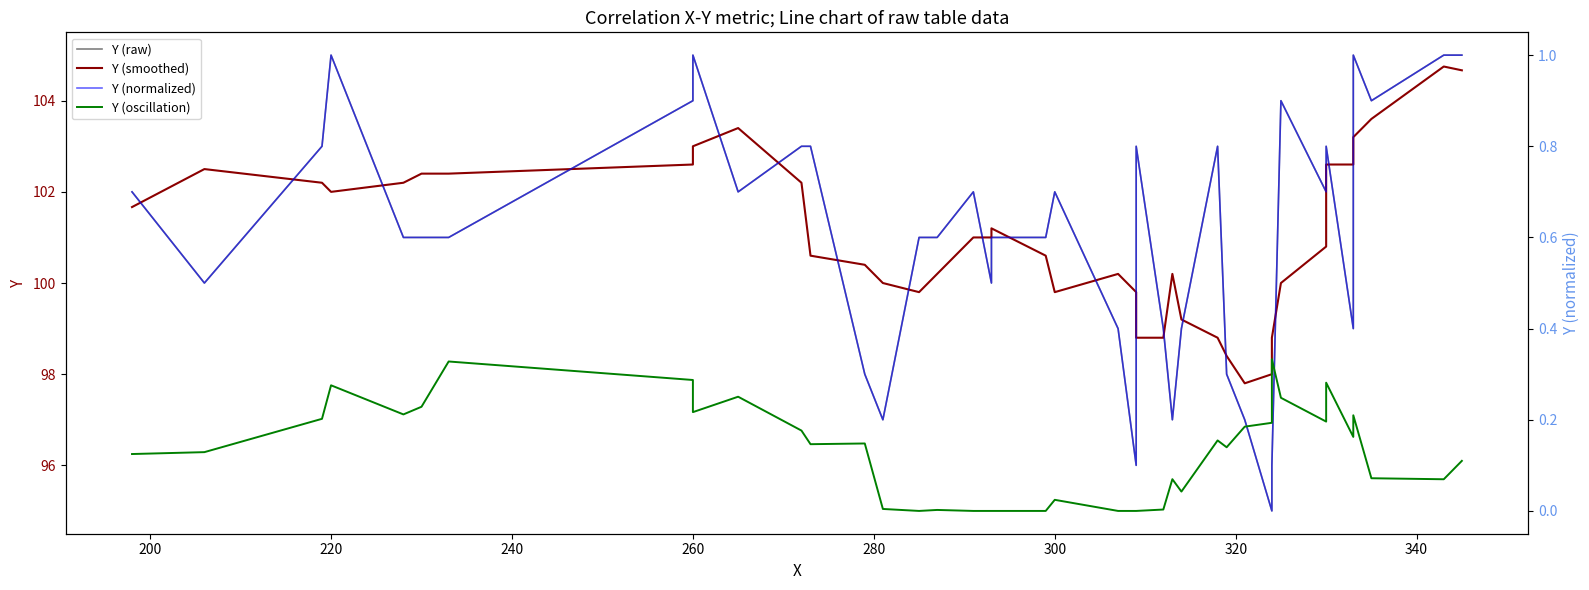

Reading left to right, list all the values displayed in this chart.

Y (raw): 102.0	100.0	103.0	105.0	101.0	101.0	101.0	104.0	105.0	102.0	103.0	103.0	98.0	97.0	101.0	101.0	102.0	100.0	101.0	101.0	102.0	99.0	96.0	103.0	99.0	97.0	99.0	103.0	98.0	97.0	95.0	96.0	104.0	102.0	103.0	99.0	105.0	104.0	105.0	105.0
Y (smoothed): 101.7	102.5	102.2	102.0	102.2	102.4	102.4	102.6	103.0	103.4	102.2	100.6	100.4	100.0	99.8	100.2	101.0	101.0	101.2	100.6	99.8	100.2	99.8	98.8	98.8	100.2	99.2	98.8	98.4	97.8	98.0	98.8	100.0	100.8	102.6	102.6	103.2	103.6	104.8	104.7
Y (normalized): 0.7	0.5	0.8	1.0	0.6	0.6	0.6	0.9	1.0	0.7	0.8	0.8	0.3	0.2	0.6	0.6	0.7	0.5	0.6	0.6	0.7	0.4	0.1	0.8	0.4	0.2	0.4	0.8	0.3	0.2	0.0	0.1	0.9	0.7	0.8	0.4	1.0	0.9	1.0	1.0
Y (oscillation): 0.1	0.1	0.2	0.3	0.2	0.2	0.3	0.3	0.2	0.3	0.2	0.1	0.1	0.0	0.0	0.0	0.0	0.0	0.0	0.0	0.0	0.0	0.0	0.0	0.0	0.1	0.0	0.2	0.1	0.2	0.2	0.3	0.2	0.2	0.3	0.2	0.2	0.1	0.1	0.1